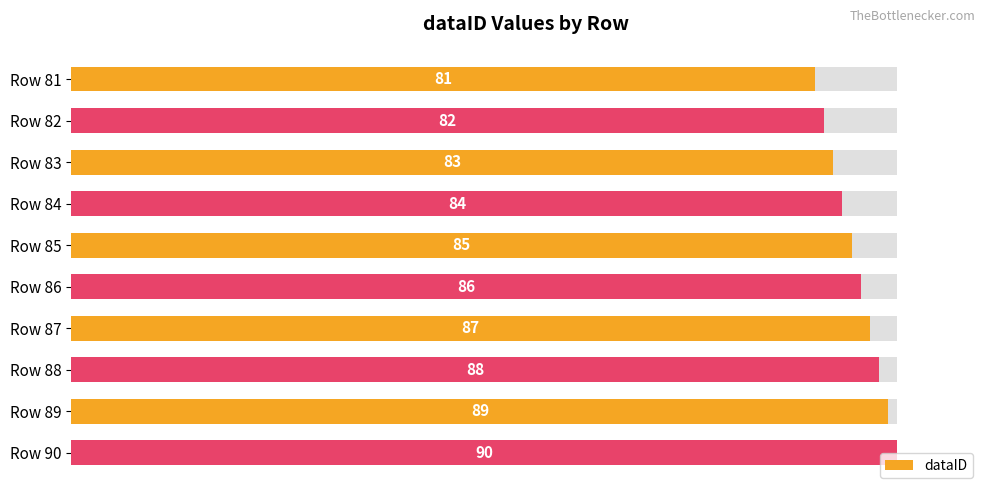

Does the chart contain any negative values?

No